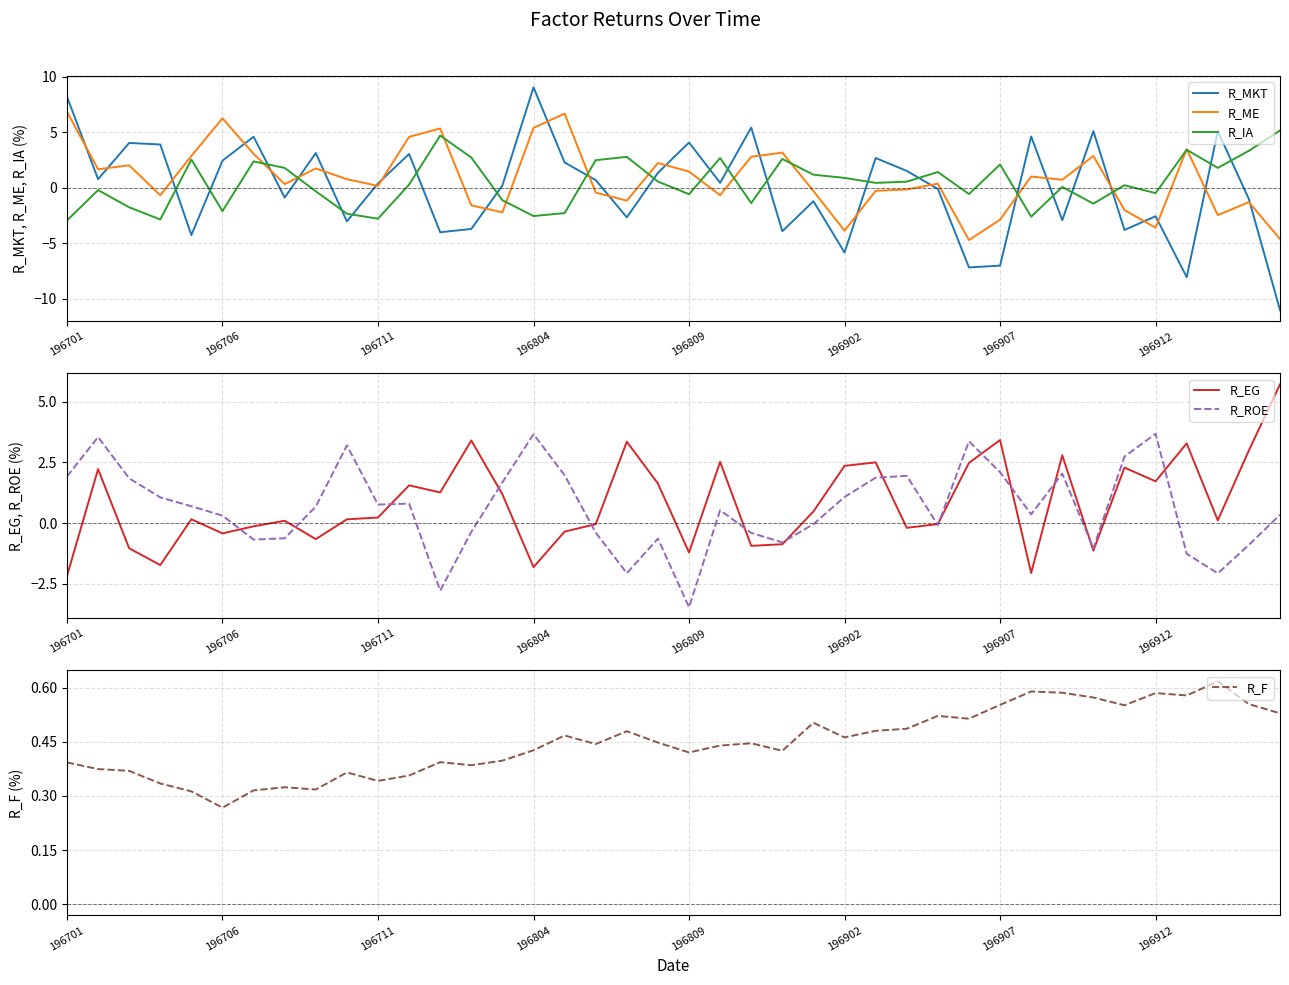

After their last crossing, which series has the higher values: R_MKT or R_ROE?

R_ROE